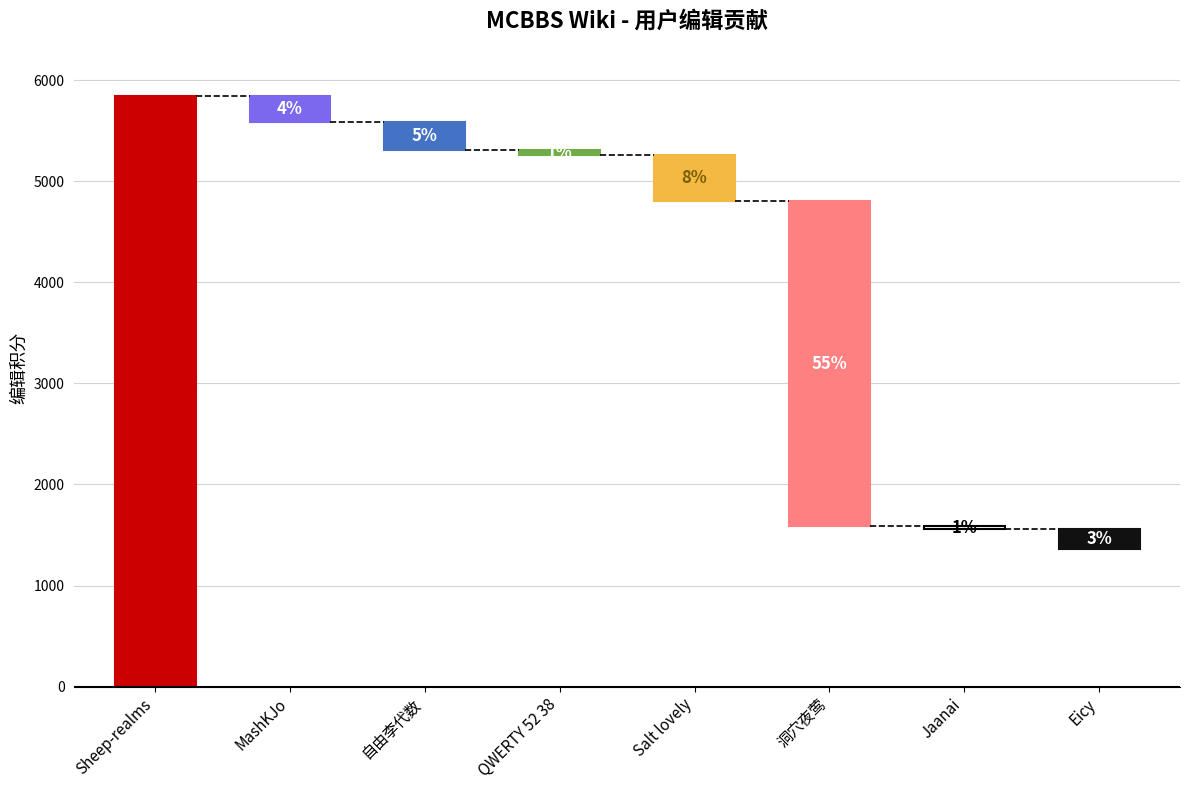

Are the bars horizontal?

No